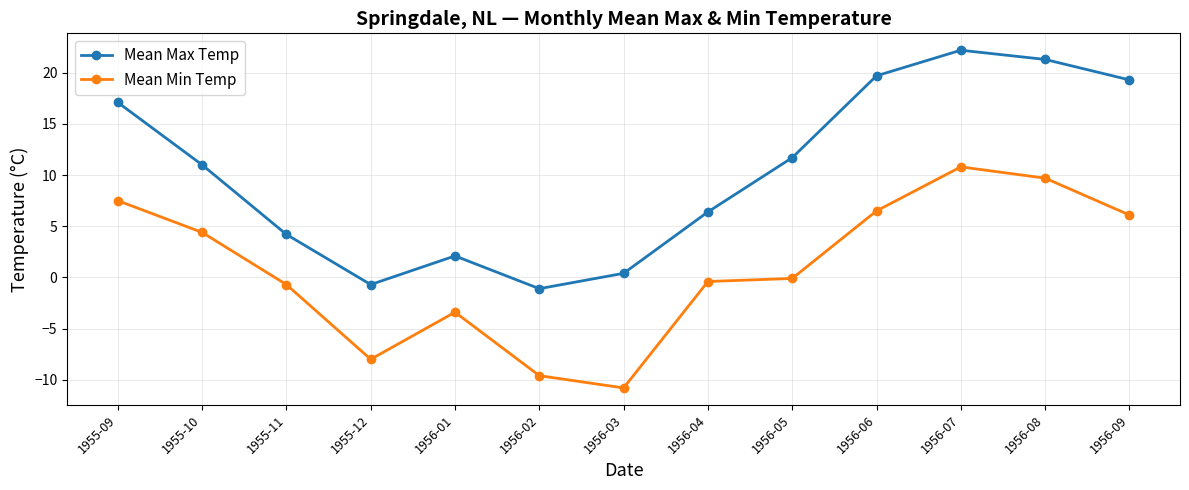

How many data points in Mean Max Temp are less than 11?

6